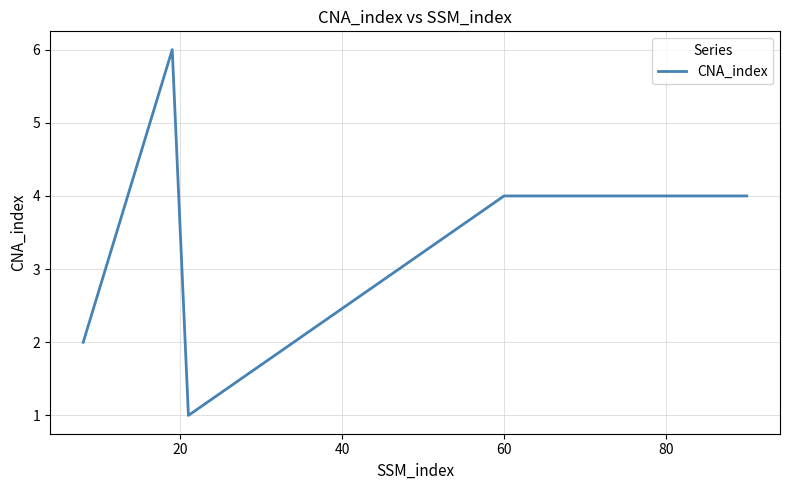

True or false: there are more than 2 points higher than both neighbors.

False